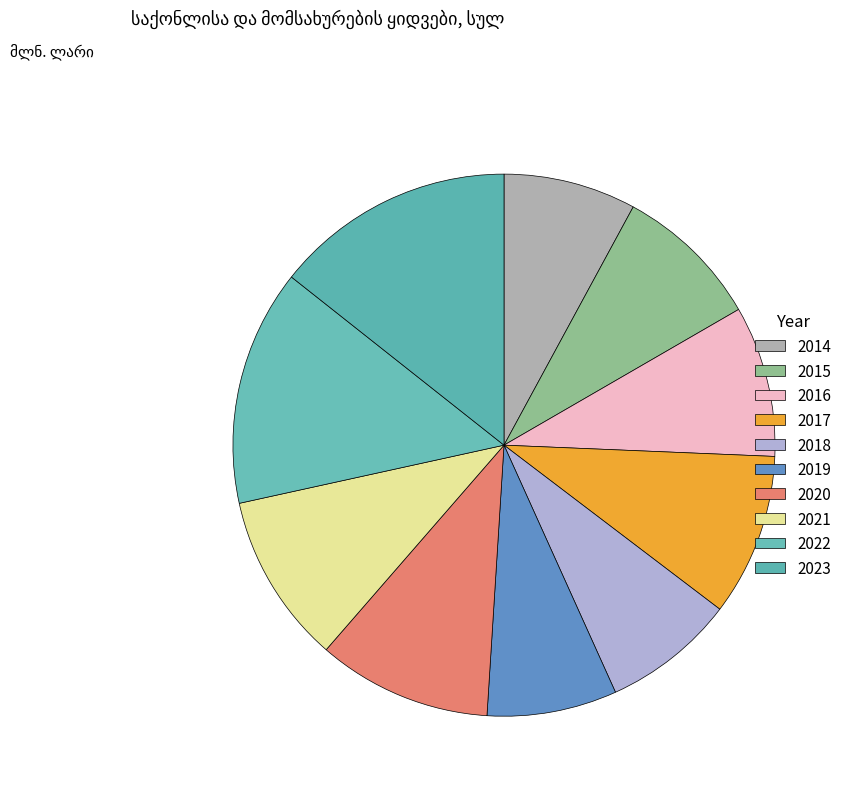

The 2017 slice represents 10% of the pie. True or false?

True